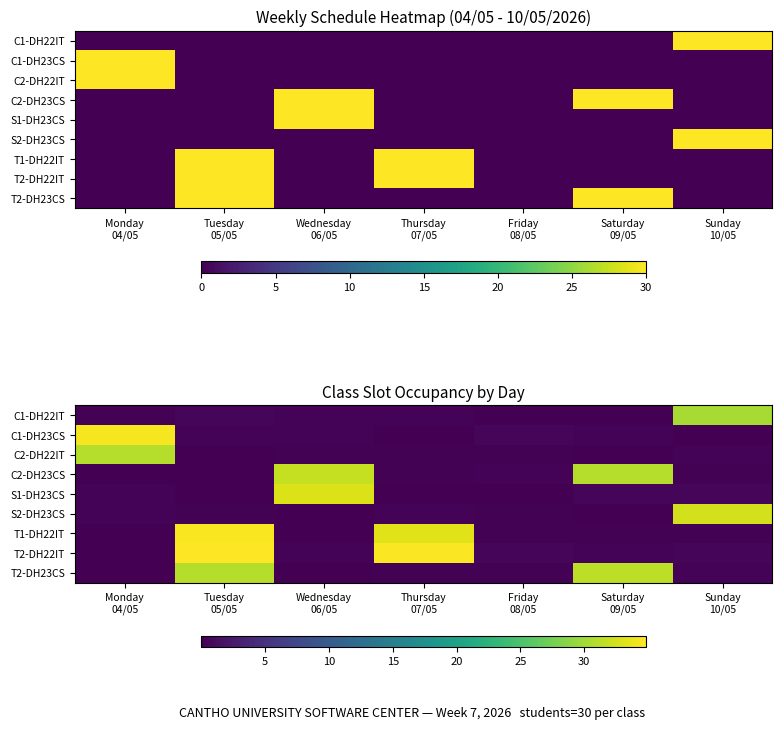

Which has a higher value, Sunday
10/05 or Wednesday
06/05?

Sunday
10/05